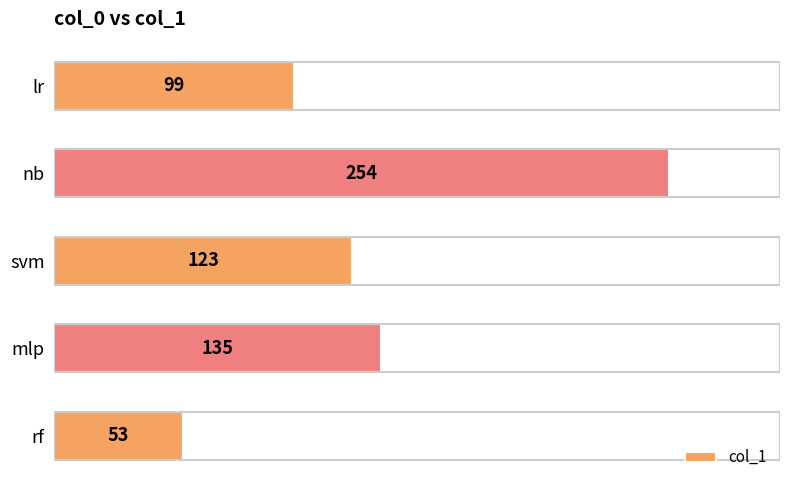

Which label corresponds to the smallest value in the chart?

rf